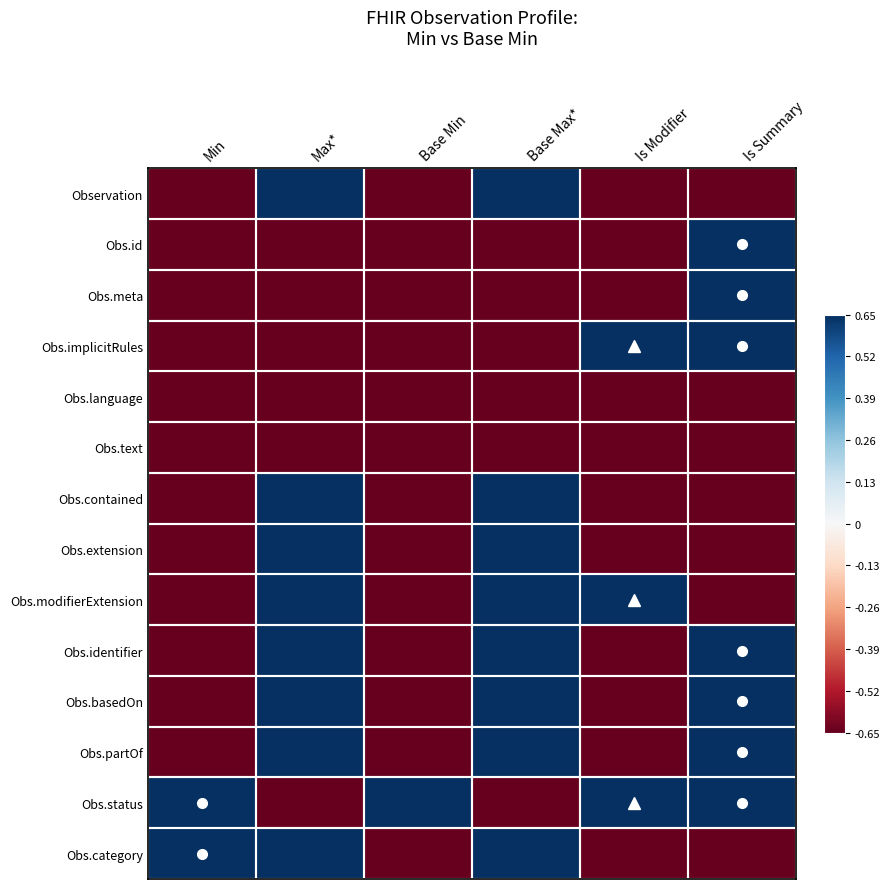

Reading left to right, list all the values displayed in this chart.

Observation: Min=-0.7	Max*=0.7	Base Min=-0.7	Base Max*=0.7	Is Modifier=-0.7	Is Summary=-0.7
Obs.id: Min=-0.7	Max*=-0.7	Base Min=-0.7	Base Max*=-0.7	Is Modifier=-0.7	Is Summary=0.7
Obs.meta: Min=-0.7	Max*=-0.7	Base Min=-0.7	Base Max*=-0.7	Is Modifier=-0.7	Is Summary=0.7
Obs.implicitRules: Min=-0.7	Max*=-0.7	Base Min=-0.7	Base Max*=-0.7	Is Modifier=0.7	Is Summary=0.7
Obs.language: Min=-0.7	Max*=-0.7	Base Min=-0.7	Base Max*=-0.7	Is Modifier=-0.7	Is Summary=-0.7
Obs.text: Min=-0.7	Max*=-0.7	Base Min=-0.7	Base Max*=-0.7	Is Modifier=-0.7	Is Summary=-0.7
Obs.contained: Min=-0.7	Max*=0.7	Base Min=-0.7	Base Max*=0.7	Is Modifier=-0.7	Is Summary=-0.7
Obs.extension: Min=-0.7	Max*=0.7	Base Min=-0.7	Base Max*=0.7	Is Modifier=-0.7	Is Summary=-0.7
Obs.modifierExtension: Min=-0.7	Max*=0.7	Base Min=-0.7	Base Max*=0.7	Is Modifier=0.7	Is Summary=-0.7
Obs.identifier: Min=-0.7	Max*=0.7	Base Min=-0.7	Base Max*=0.7	Is Modifier=-0.7	Is Summary=0.7
Obs.basedOn: Min=-0.7	Max*=0.7	Base Min=-0.7	Base Max*=0.7	Is Modifier=-0.7	Is Summary=0.7
Obs.partOf: Min=-0.7	Max*=0.7	Base Min=-0.7	Base Max*=0.7	Is Modifier=-0.7	Is Summary=0.7
Obs.status: Min=0.7	Max*=-0.7	Base Min=0.7	Base Max*=-0.7	Is Modifier=0.7	Is Summary=0.7
Obs.category: Min=0.7	Max*=0.7	Base Min=-0.7	Base Max*=0.7	Is Modifier=-0.7	Is Summary=-0.7